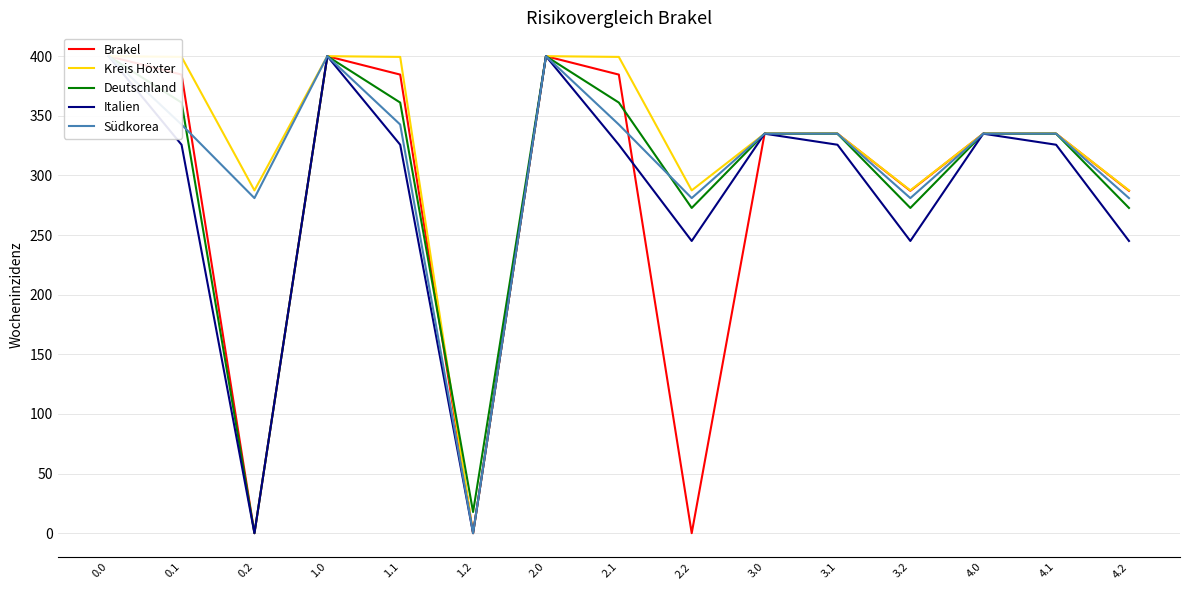

At how many categories does at least one series exceed 295?

10